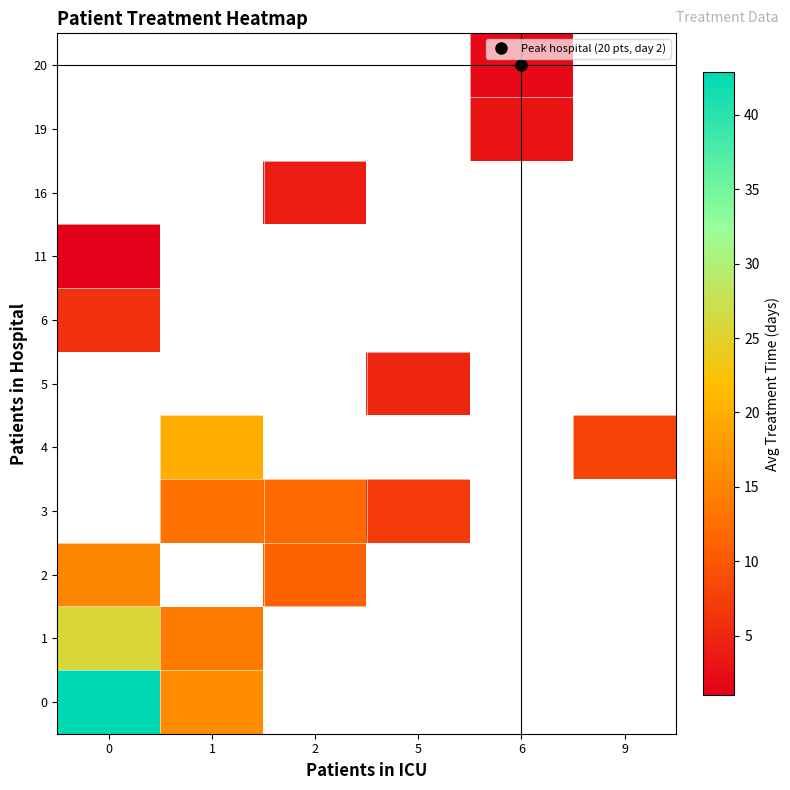

At which label does 3 first exceed 12?

1